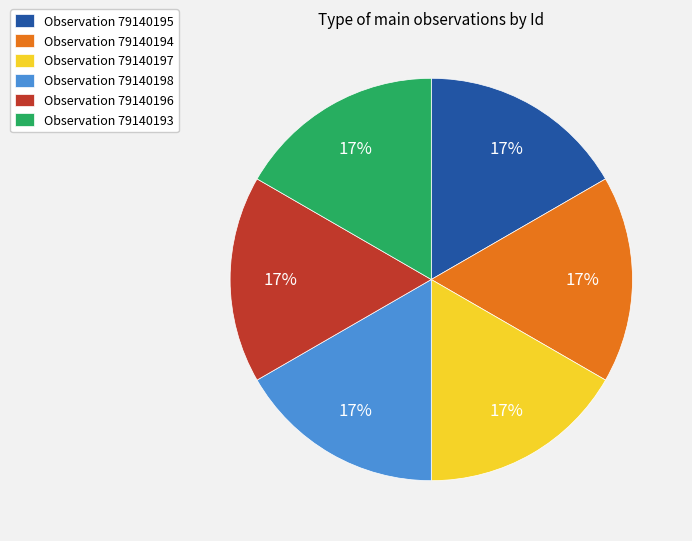

What percentage is the Observation 79140197 slice, to the nearest percent?

17%